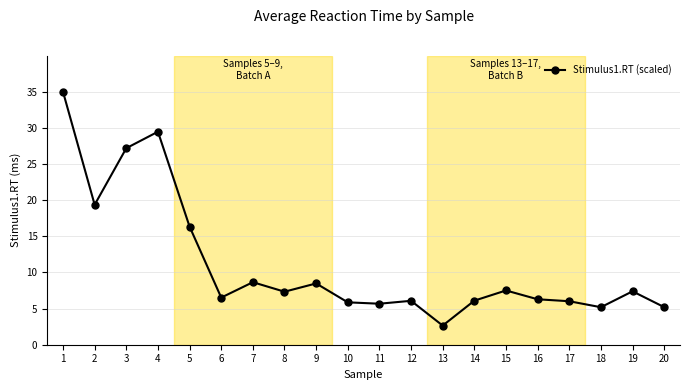

The value at 16 is 6.3. True or false?

True